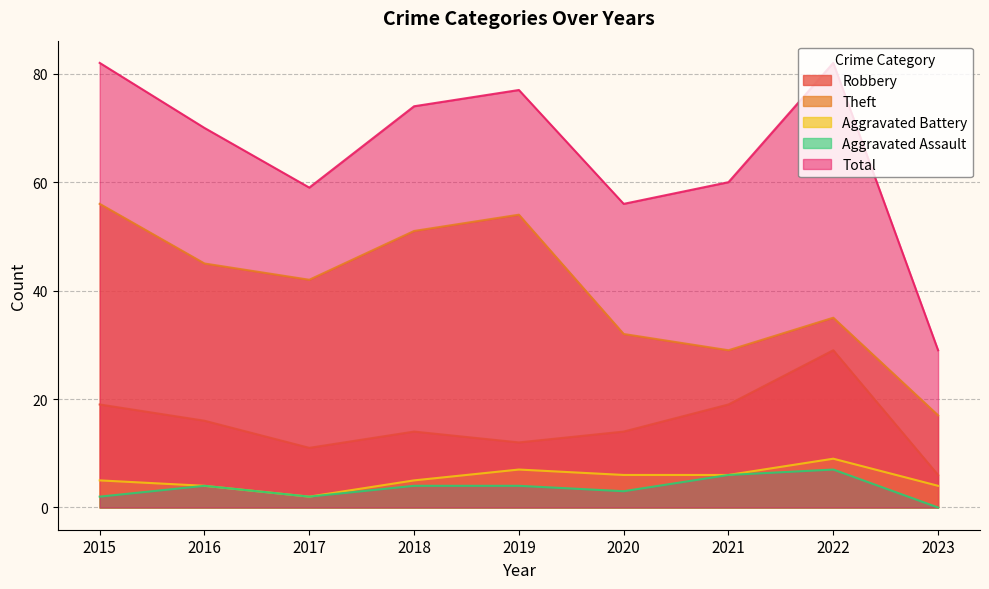

What is the difference between the Aggravated Assault values at 2021 and 2022?

1